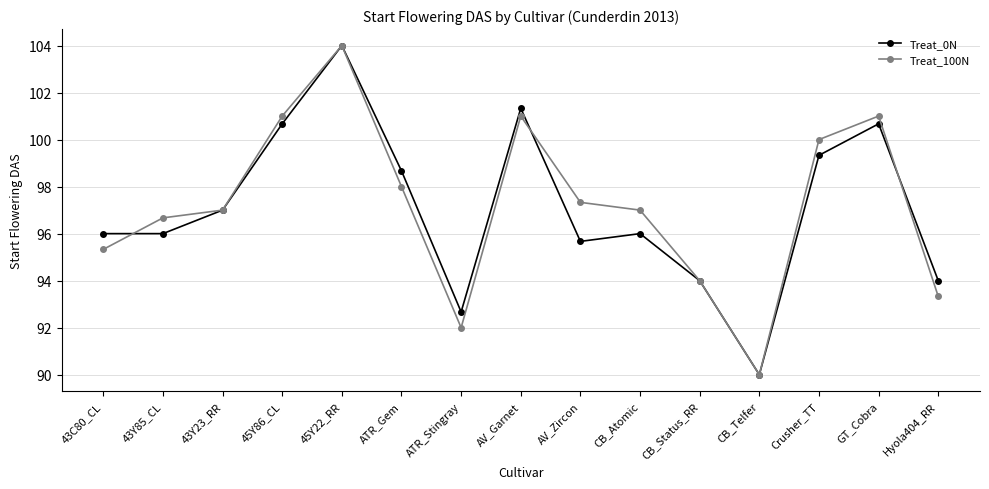

Reading right to left, transcribe all the data shown in this chart.

Treat_0N: Hyola404_RR=94.0	GT_Cobra=100.7	Crusher_TT=99.3	CB_Telfer=90.0	CB_Status_RR=94.0	CB_Atomic=96.0	AV_Zircon=95.7	AV_Garnet=101.3	ATR_Stingray=92.7	ATR_Gem=98.7	45Y22_RR=104.0	45Y86_CL=100.7	43Y23_RR=97.0	43Y85_CL=96.0	43C80_CL=96.0
Treat_100N: Hyola404_RR=93.3	GT_Cobra=101.0	Crusher_TT=100.0	CB_Telfer=90.0	CB_Status_RR=94.0	CB_Atomic=97.0	AV_Zircon=97.3	AV_Garnet=101.0	ATR_Stingray=92.0	ATR_Gem=98.0	45Y22_RR=104.0	45Y86_CL=101.0	43Y23_RR=97.0	43Y85_CL=96.7	43C80_CL=95.3